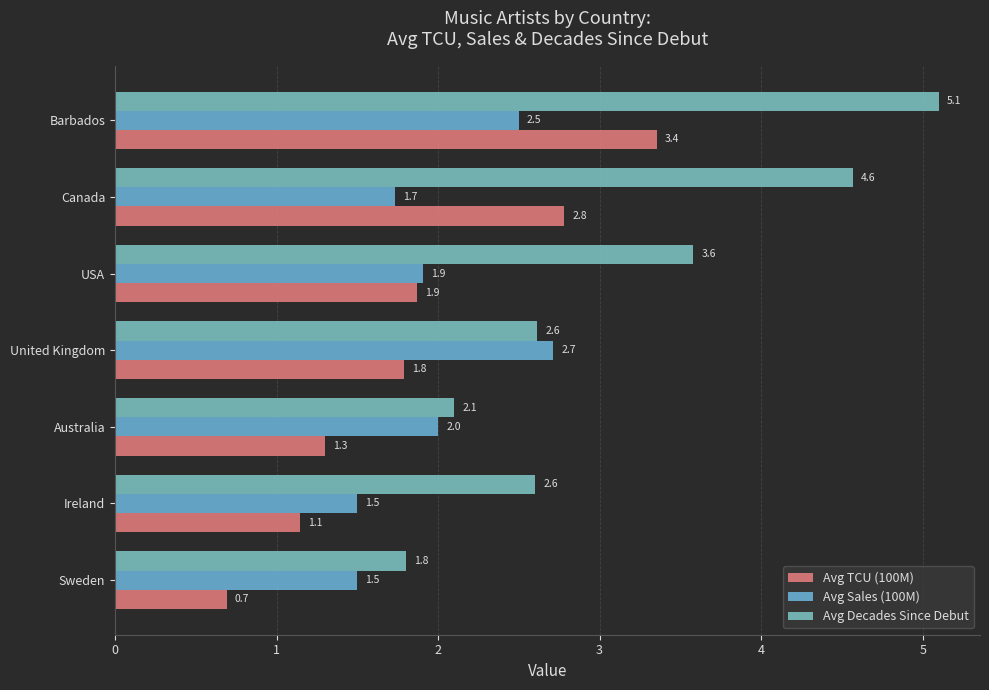

What is the smallest value displayed?

0.7